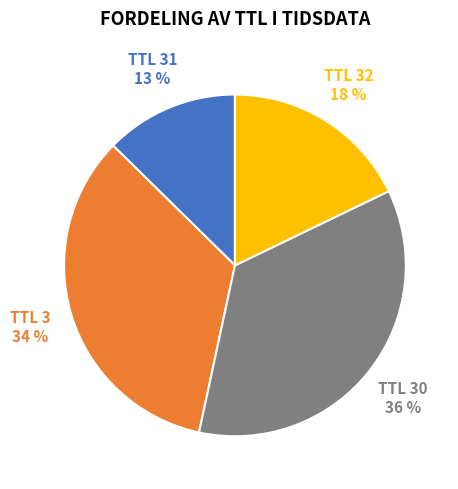

How many slices are in this pie chart?

4